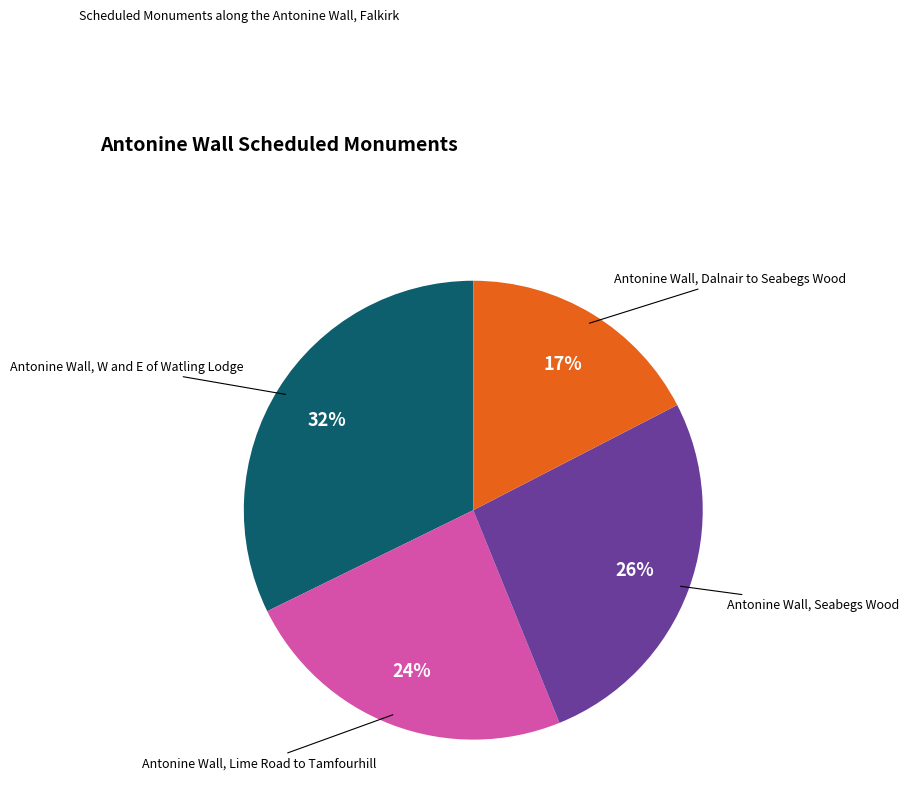

To the nearest percent, what is the difference between the largest and smallest slice percentages?

15%